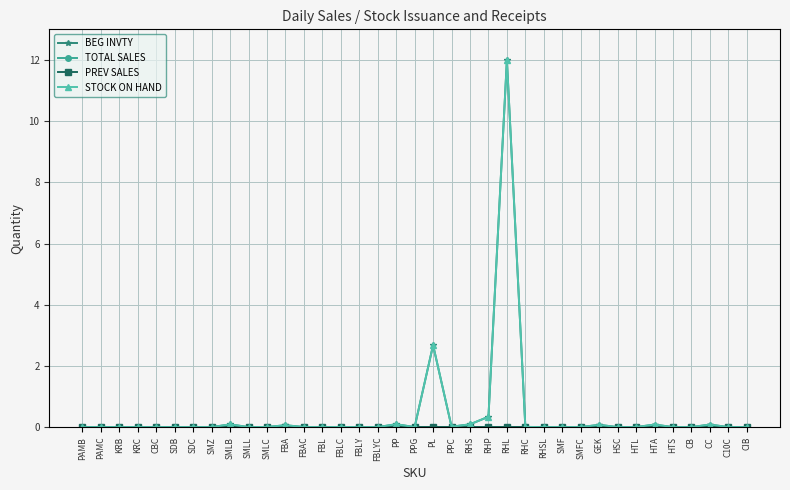

What is the label of the 23rd point from the left?

RHP